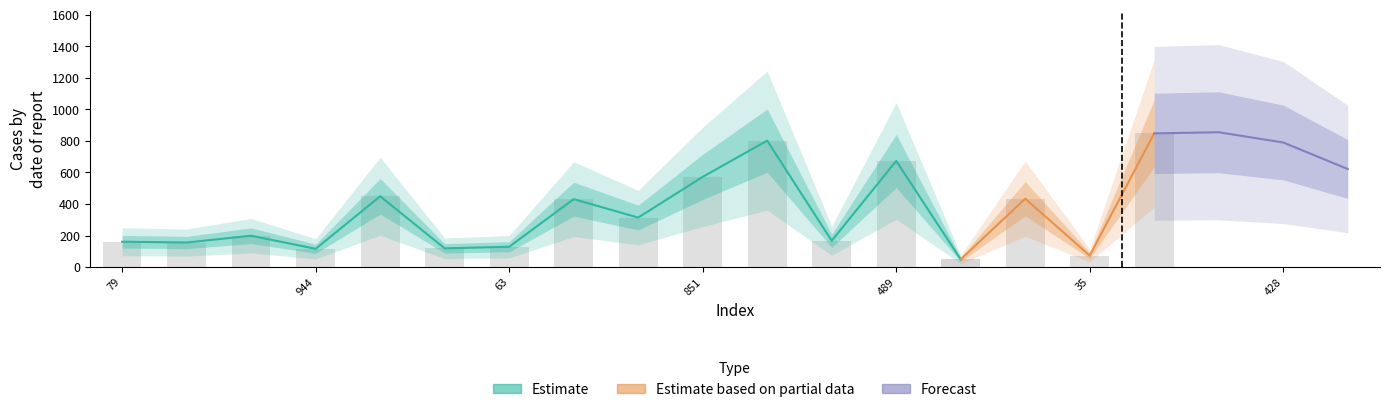

Reading left to right, what are all the values shown in this chart?

col_0: 79=79	901=901	98=98	944=944	368=368	207=207	63=63	142=142	249=249	851=851	759=759	748=748	489=489	23=23	329=329	35=35	576=576	288=288	428=428	23=23
col_1: 79=161	901=156	98=199	944=116	368=449	207=119	63=129	142=431	249=314	851=572	759=802	748=167	489=673	23=49	329=434	35=73	576=848	288=855	428=790	23=622